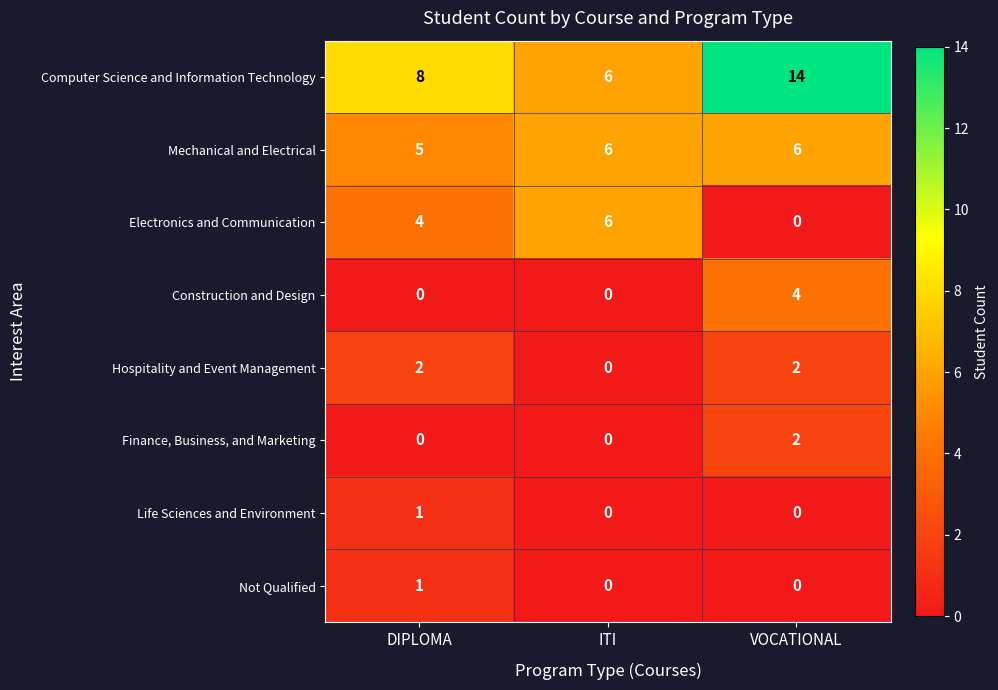

Reading left to right, list all the values displayed in this chart.

Computer Science and Information Technology: 8	6	14
Mechanical and Electrical: 5	6	6
Electronics and Communication: 4	6	0
Construction and Design: 0	0	4
Hospitality and Event Management: 2	0	2
Finance, Business, and Marketing: 0	0	2
Life Sciences and Environment: 1	0	0
Not Qualified: 1	0	0